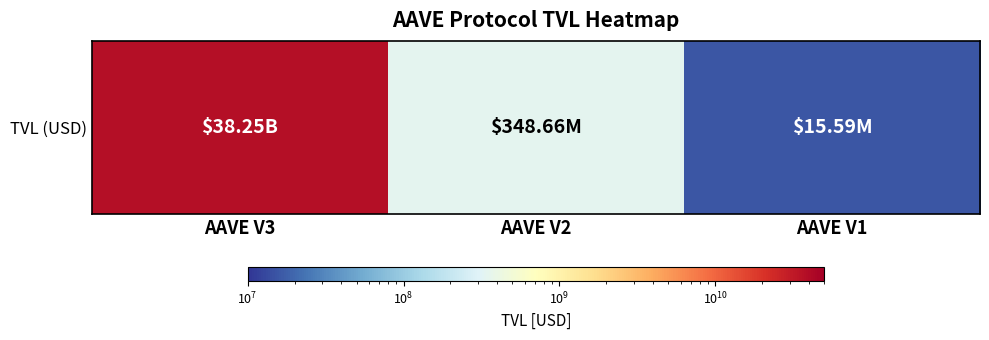

Which category has the highest value across all series?

AAVE V3